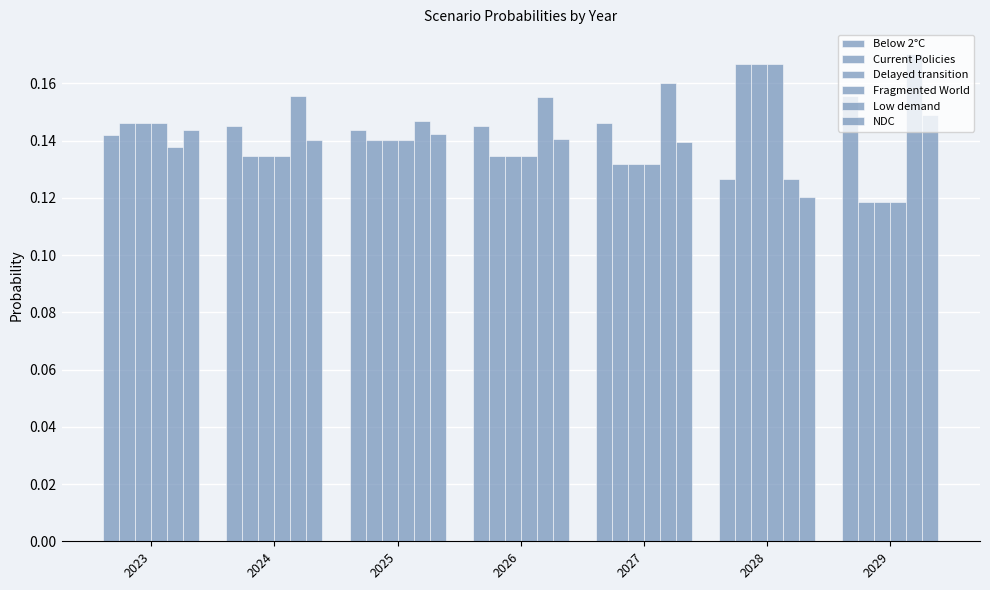

The Below 2°C series shows 0.0 at 2026. True or false?

False